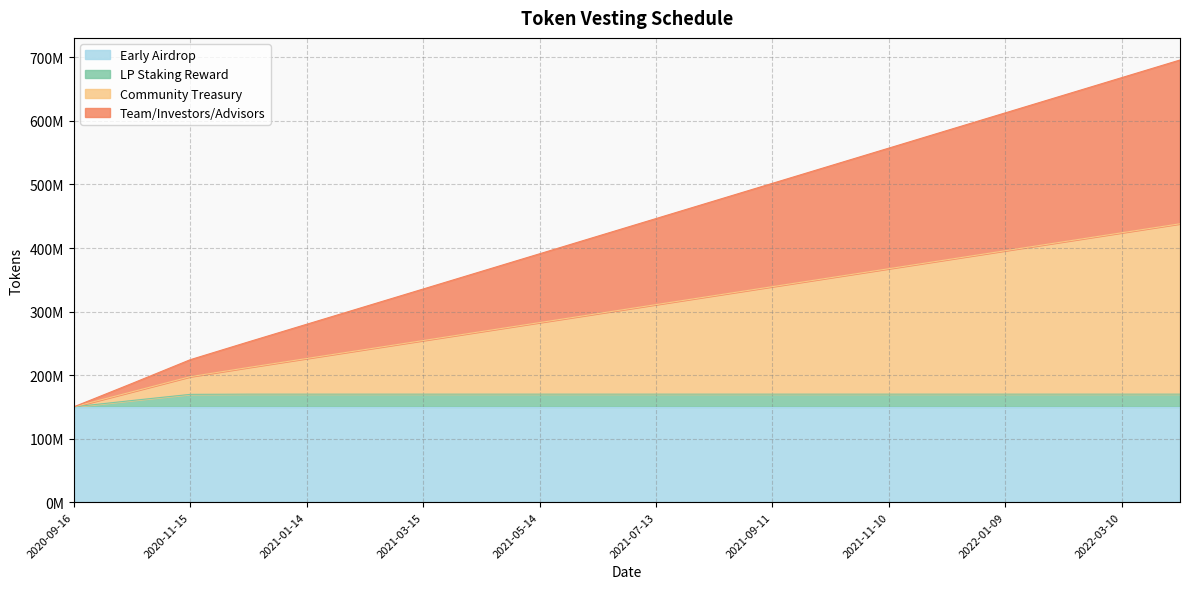

True or false: Community Treasury has a value of 381481772.7 at 2021-01-14.

False